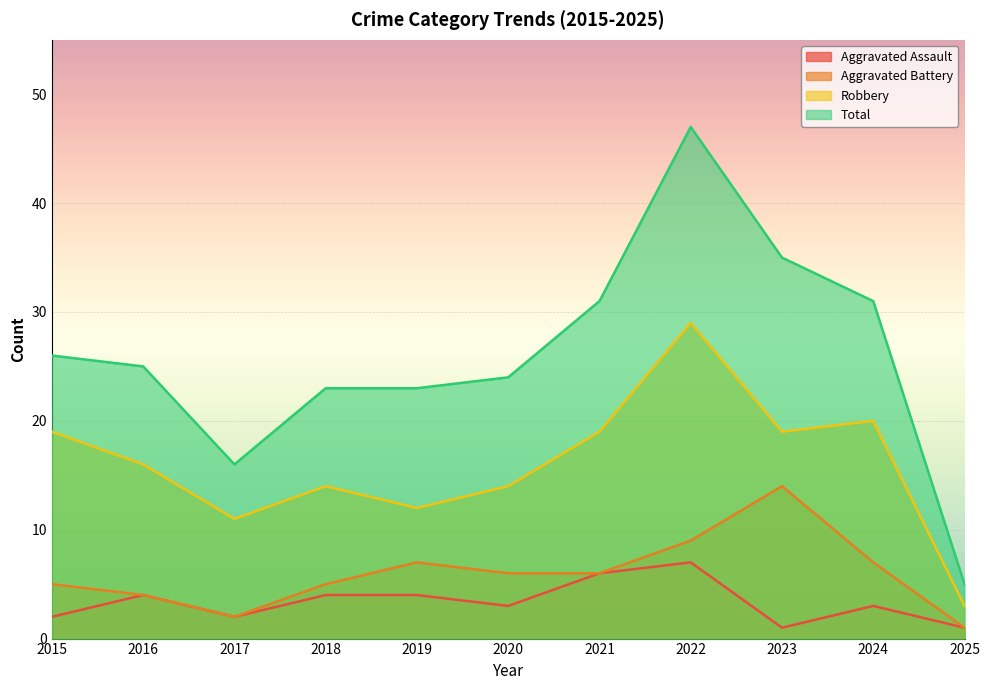

Which series has the largest total across all categories?

Total